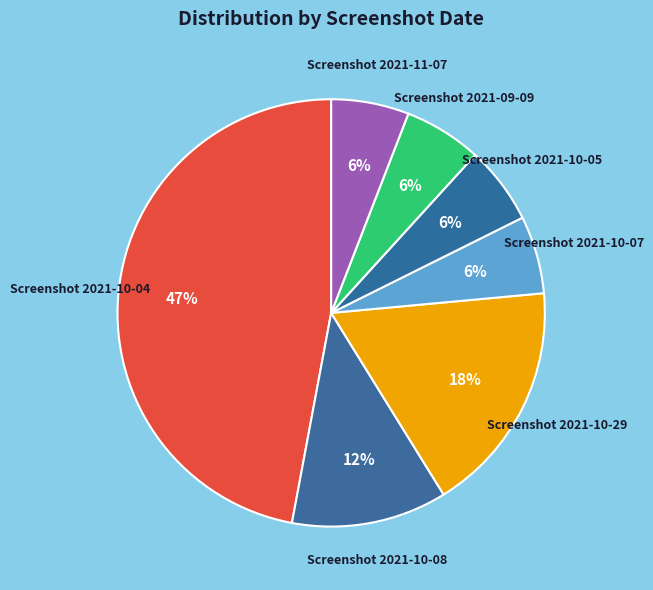

Which category has the biggest portion of the pie?

Screenshot 2021-10-04